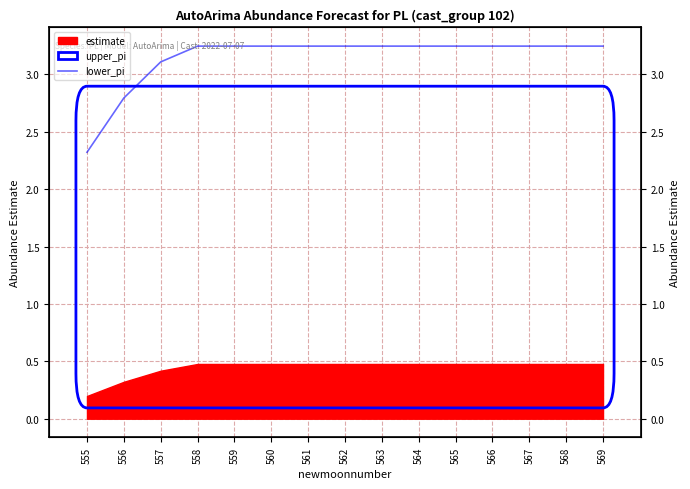

Which label corresponds to the smallest value in the chart?

555